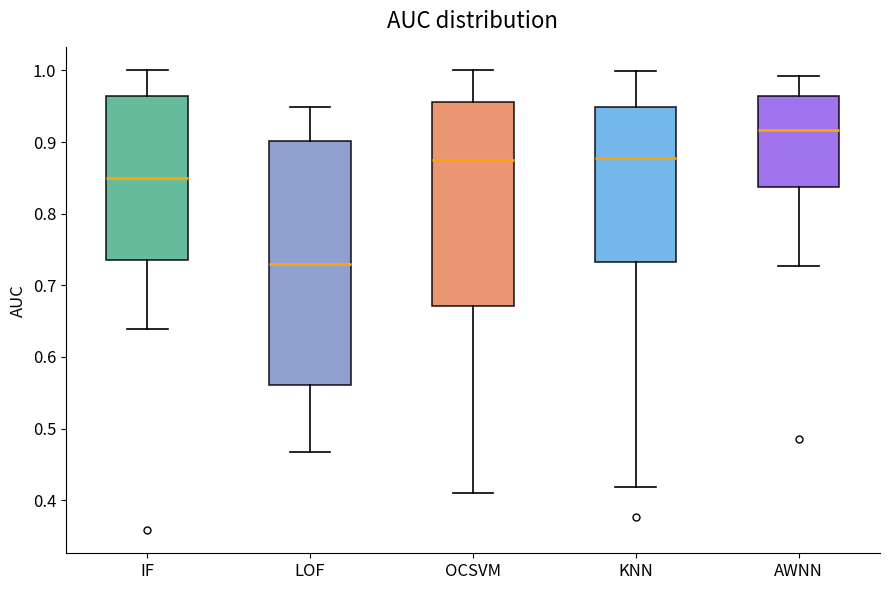

Which box's median line is the lowest?

LOF